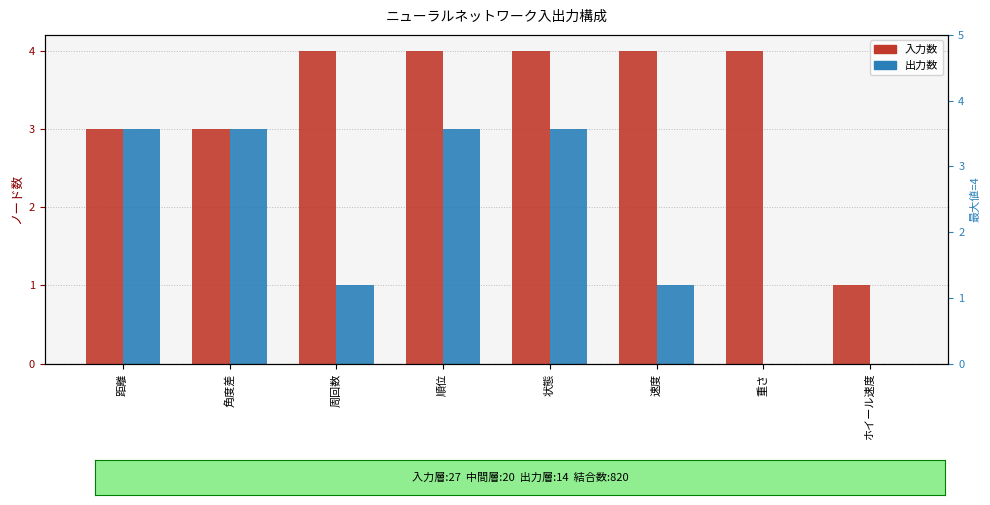

Count the 入力数 values in the range 3 to 4.

7